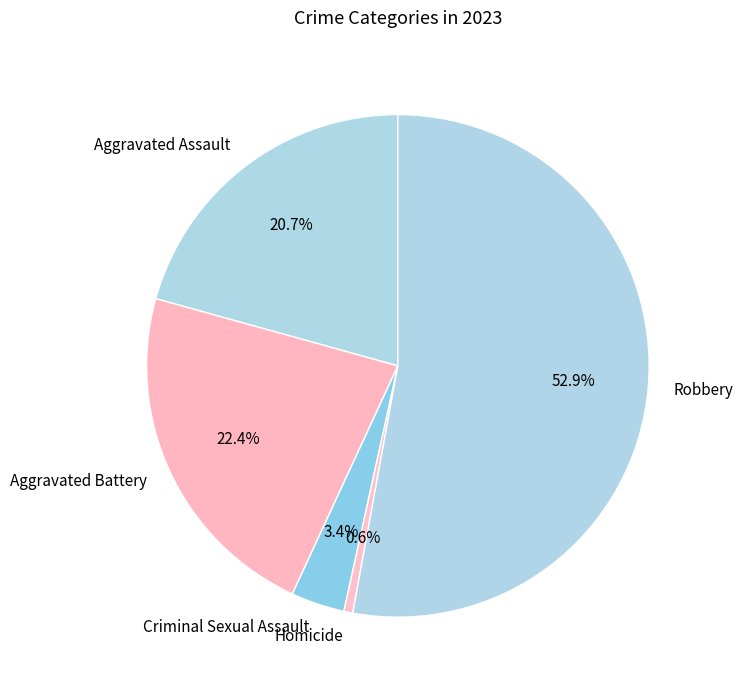

Which slice is the largest?

Robbery